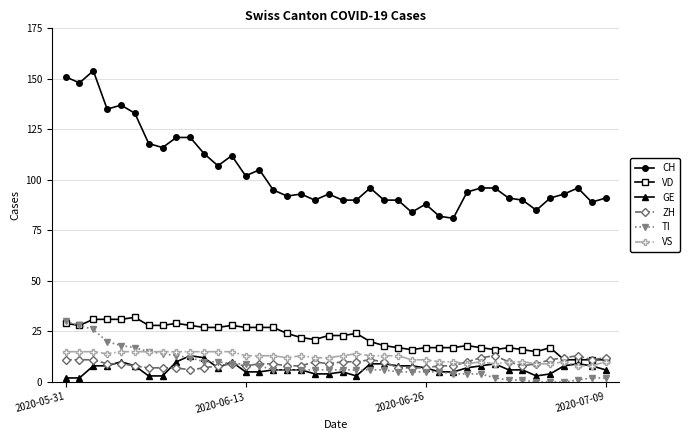

True or false: CH and VS cross at least once.

False